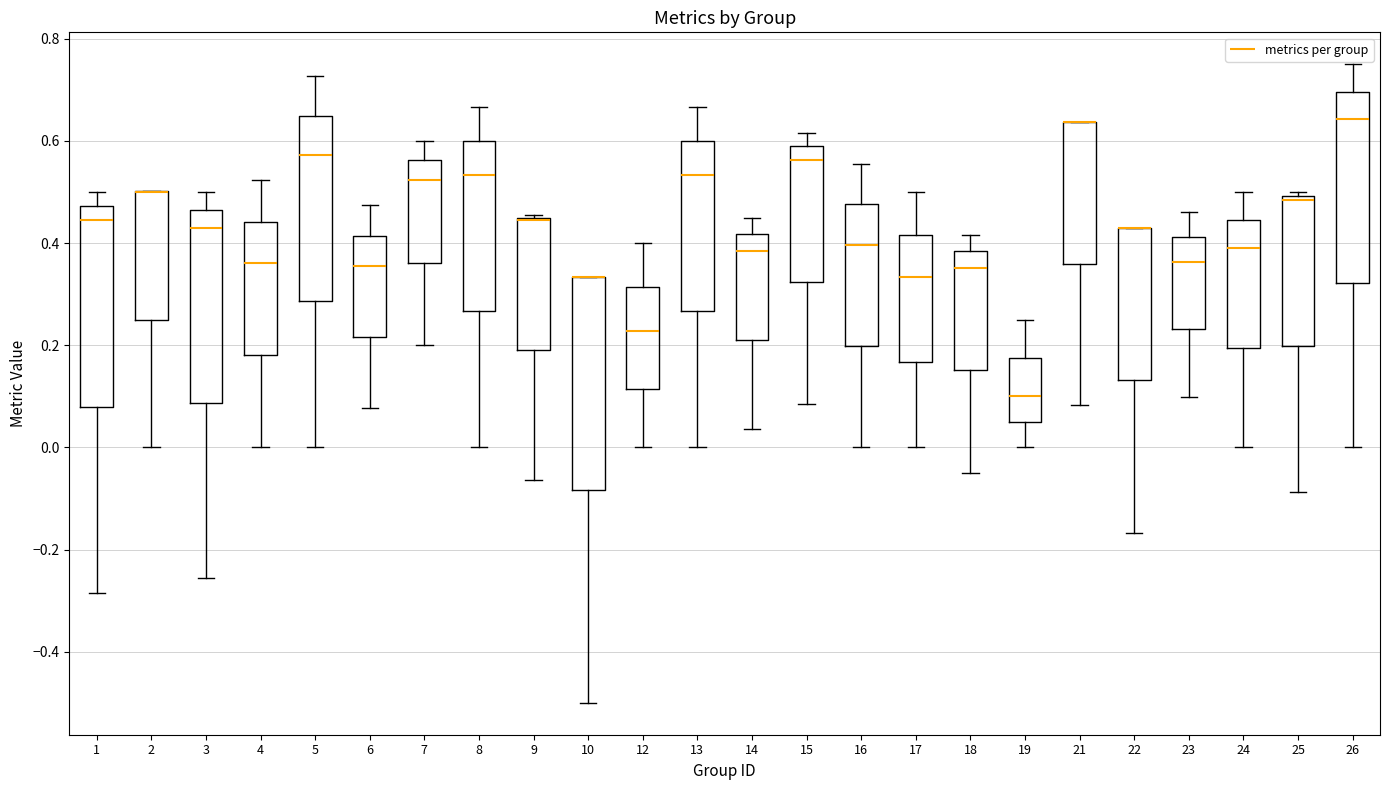

Where is the lower edge of the box at x = 10 on the y-axis? The values are not printed on the chart, so give them approximately, as read against the axis.

-0.08